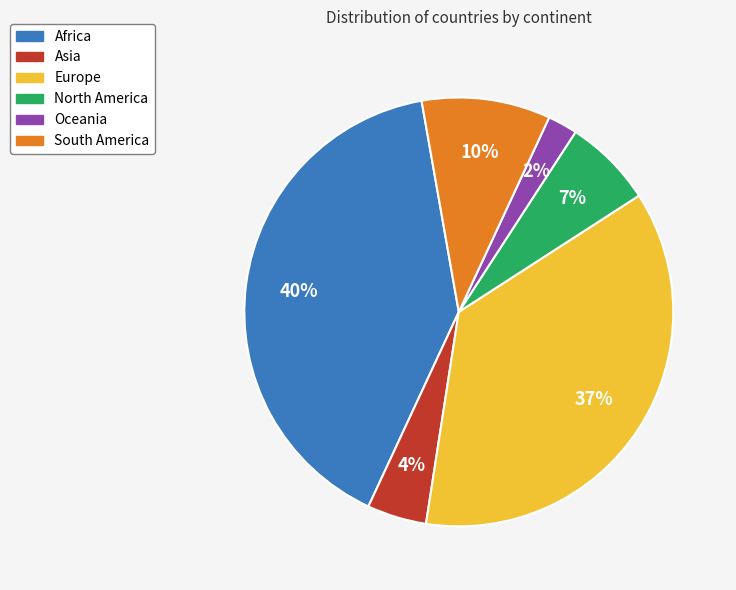

How many segments does this pie chart have?

6